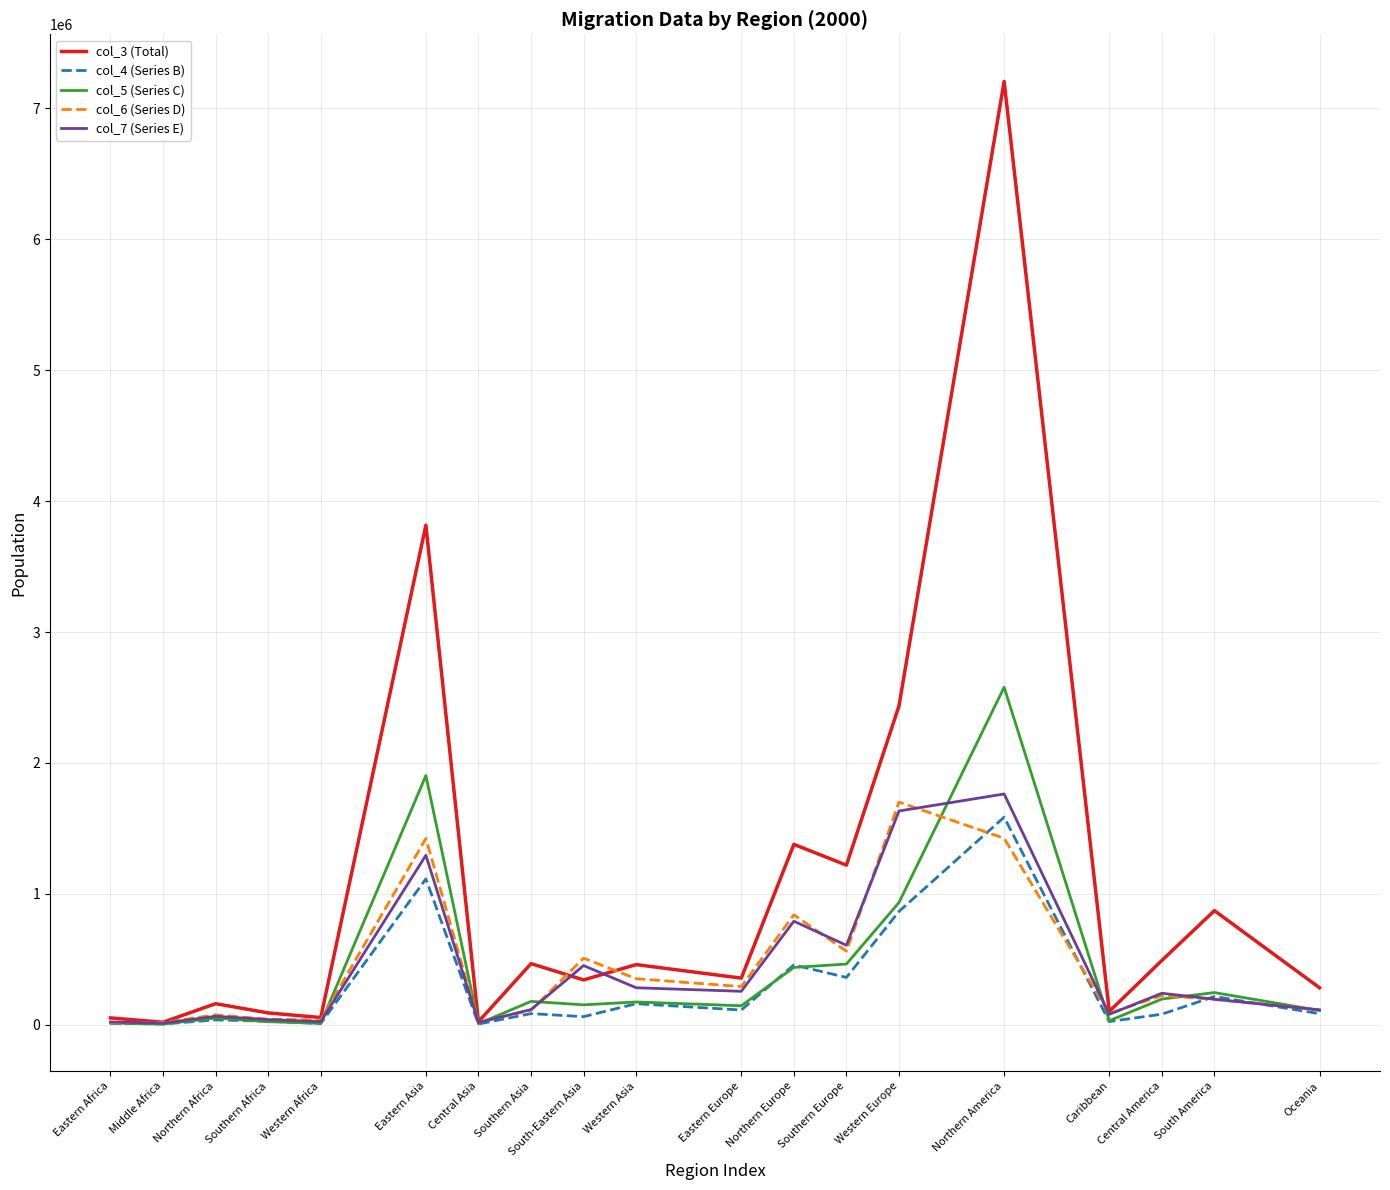

Which series has the largest total across all categories?

col_3 (Total)